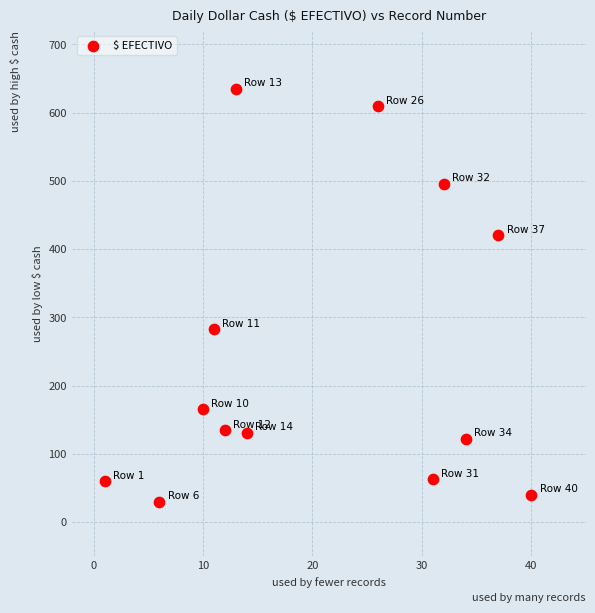

What Y value in the scatter plot is closest to 332?

283